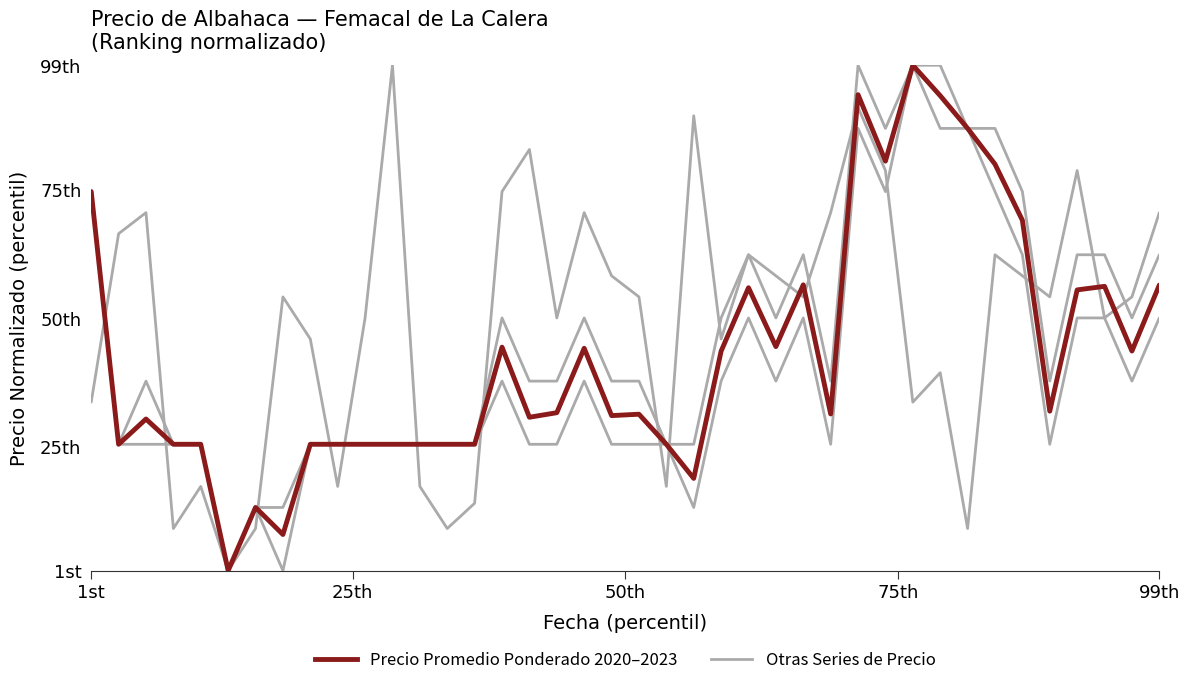

What is the minimum value for All Other Series?

1.0